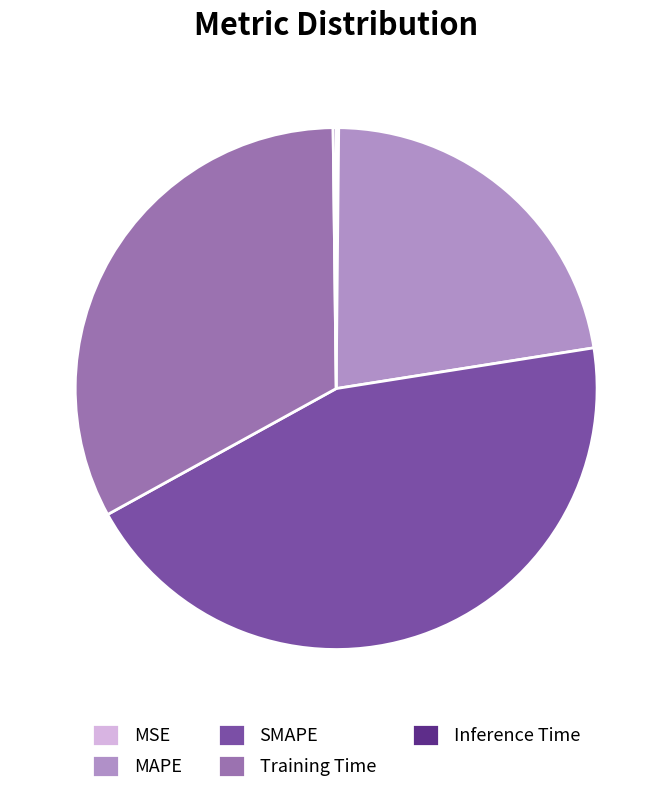

Between Training Time and SMAPE, which is larger?

SMAPE